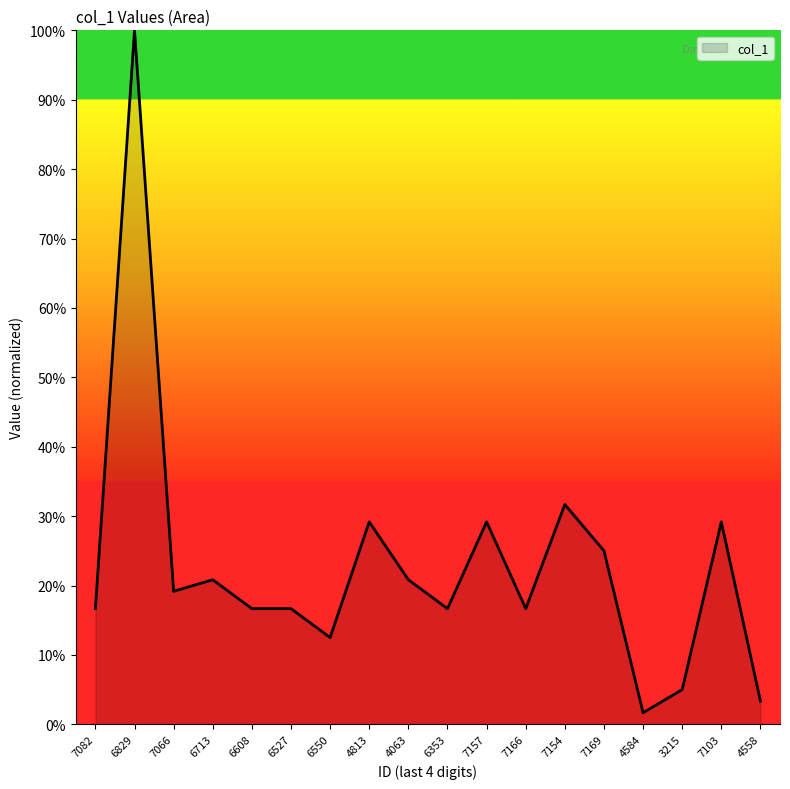

How many lines are shown in the chart?

1